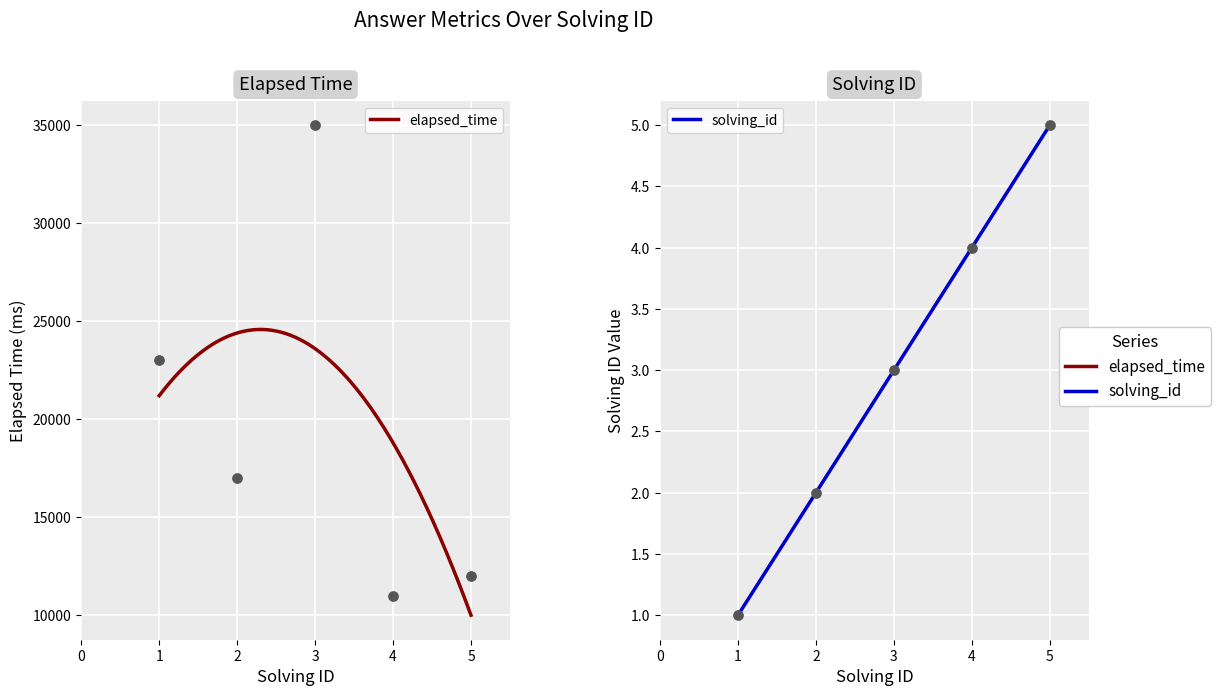

What is the total value across all series at 4?

11004